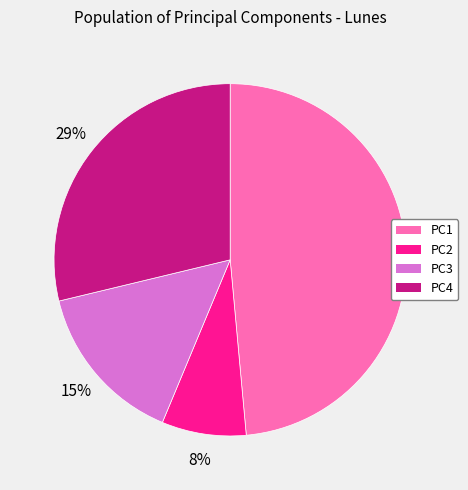

To the nearest percent, what is the difference between the PC4 and PC2 slice percentages?

21%